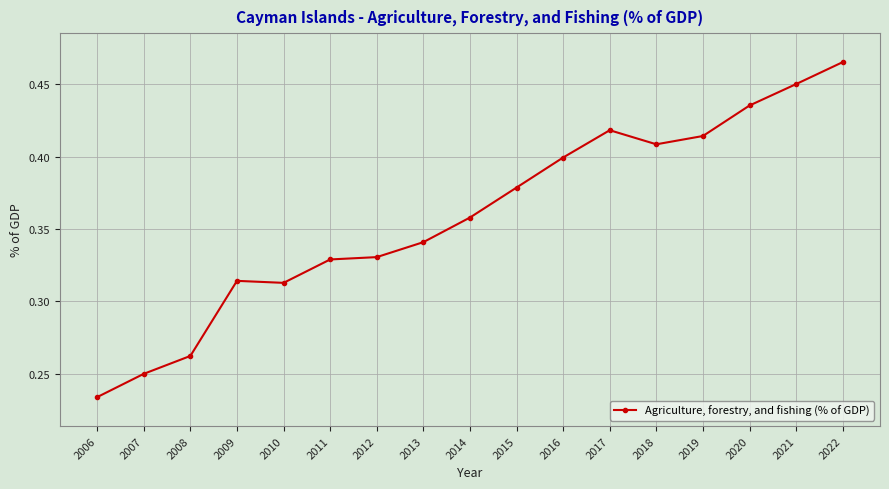

At which category does the chart reach its minimum across all series?

2006